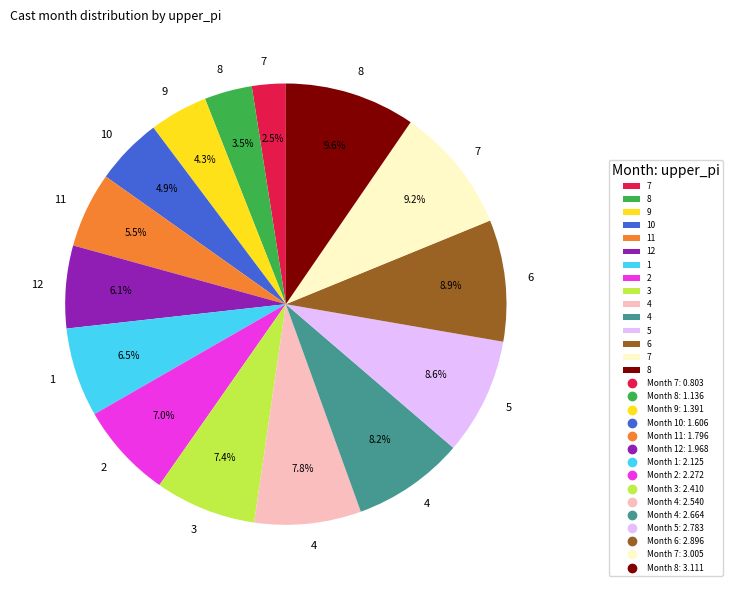

Does any single category account for the majority?

No